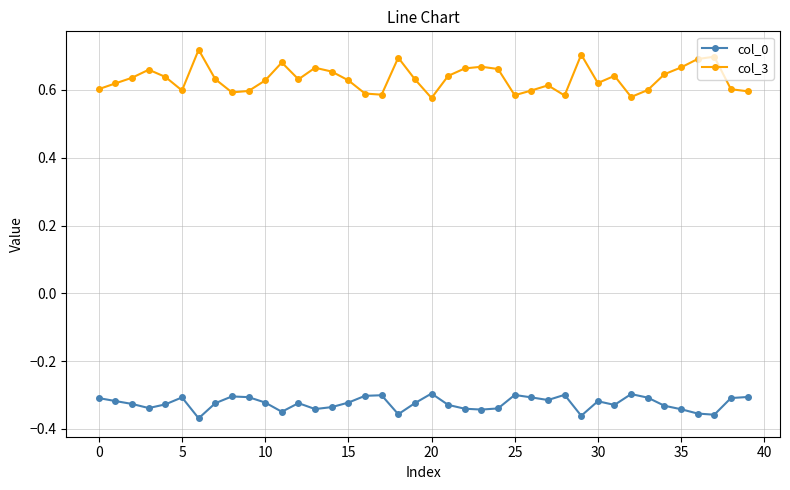

Is this an area chart (filled region under the line)?

No